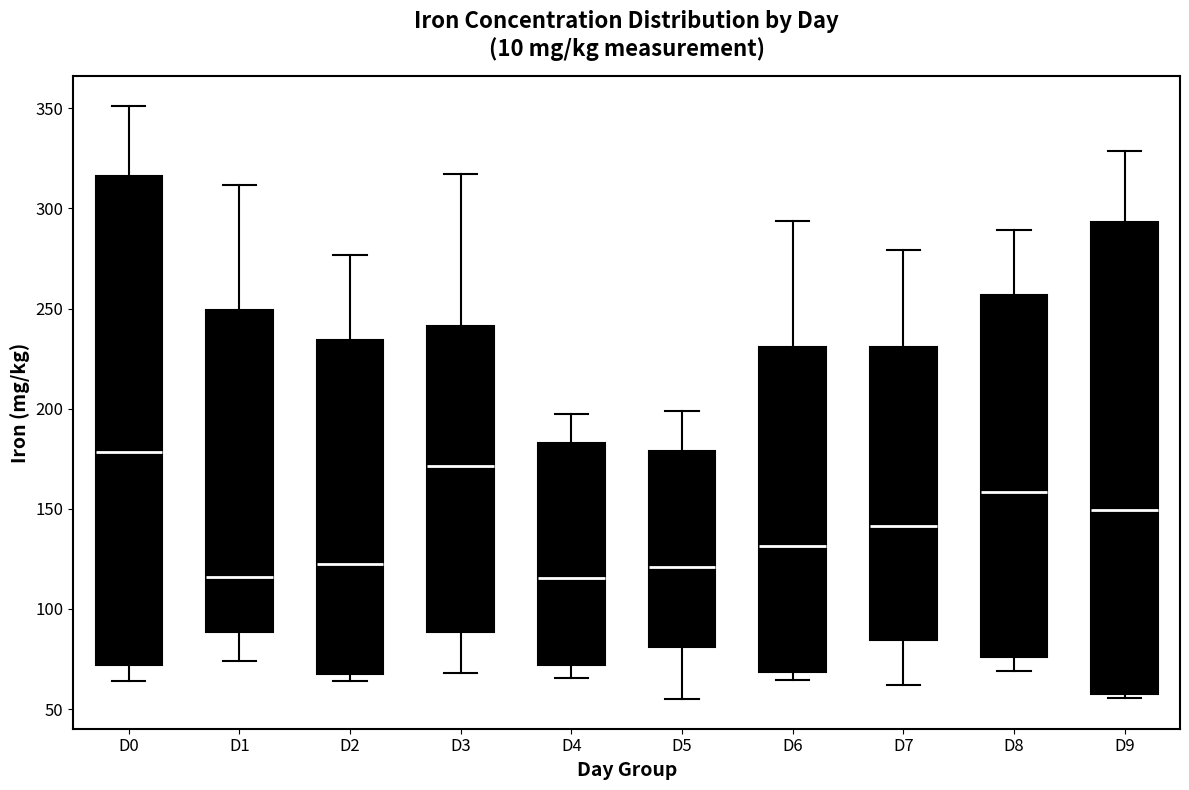

Reading left to right, read every box against the y-axis: the position of its median line, the range the box covers, and the ends of its whiskers. The values are not printed on the chart, so give them approximately, as read against the axis.

D0: median 180, box 70 to 315, whiskers 65 to 350
D1: median 115, box 90 to 250, whiskers 75 to 310
D2: median 120, box 70 to 235, whiskers 65 to 275
D3: median 170, box 90 to 240, whiskers 70 to 315
D4: median 115, box 70 to 185, whiskers 65 to 195
D5: median 120, box 80 to 180, whiskers 55 to 200
D6: median 130, box 70 to 230, whiskers 65 to 295
D7: median 140, box 85 to 230, whiskers 60 to 280
D8: median 160, box 75 to 255, whiskers 70 to 290
D9: median 150, box 55 to 295, whiskers 55 (just below the box's lower edge) to 330